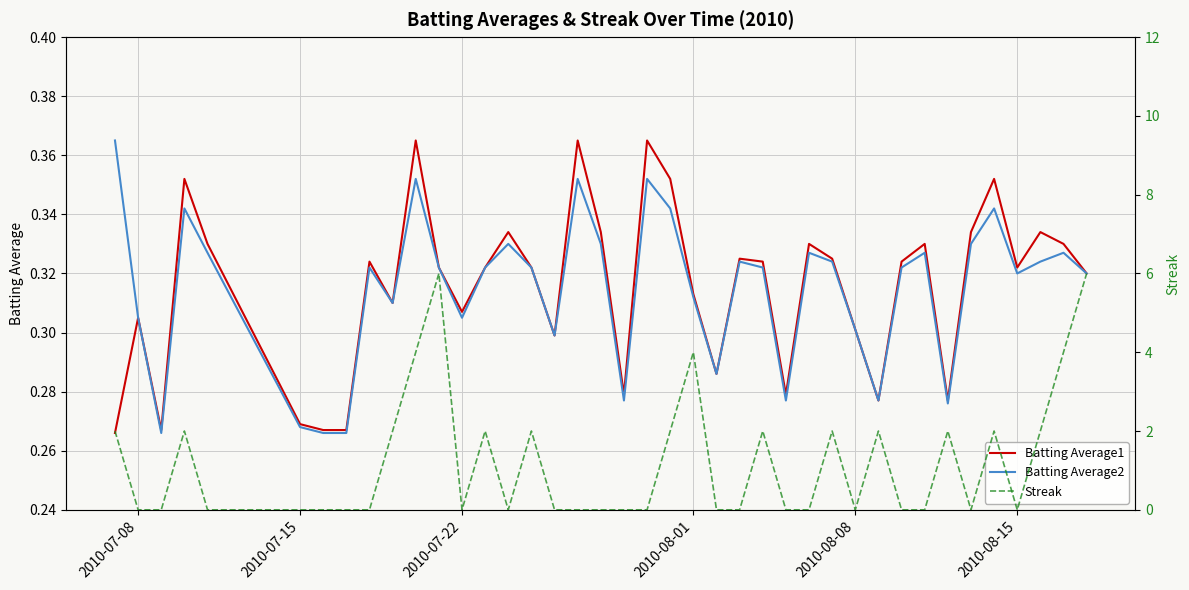

Which series ends up on top after the final intersection of Streak and Batting Average1?

Streak